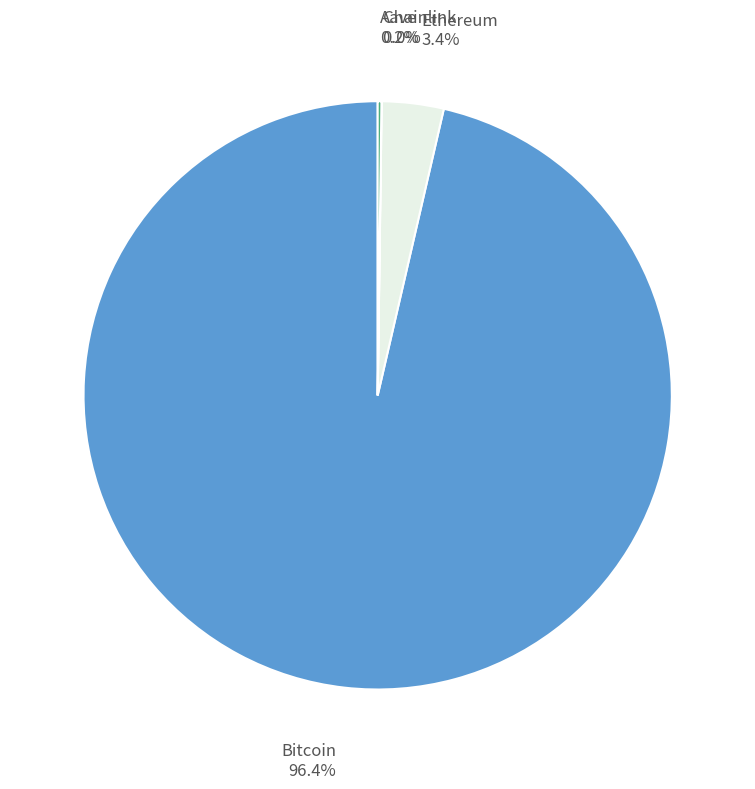

To the nearest percent, what portion does Bitcoin represent?

96%